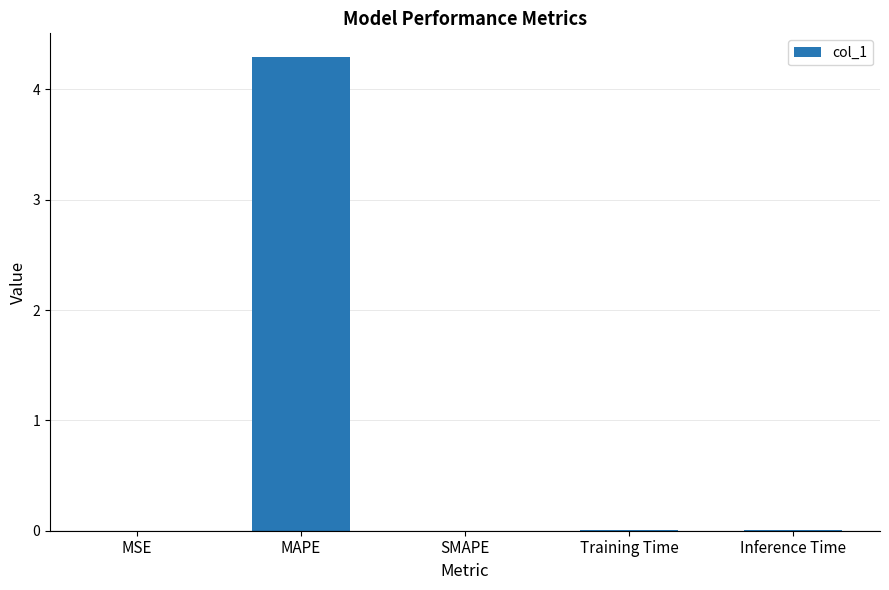

Does the chart contain stacked bars?

No